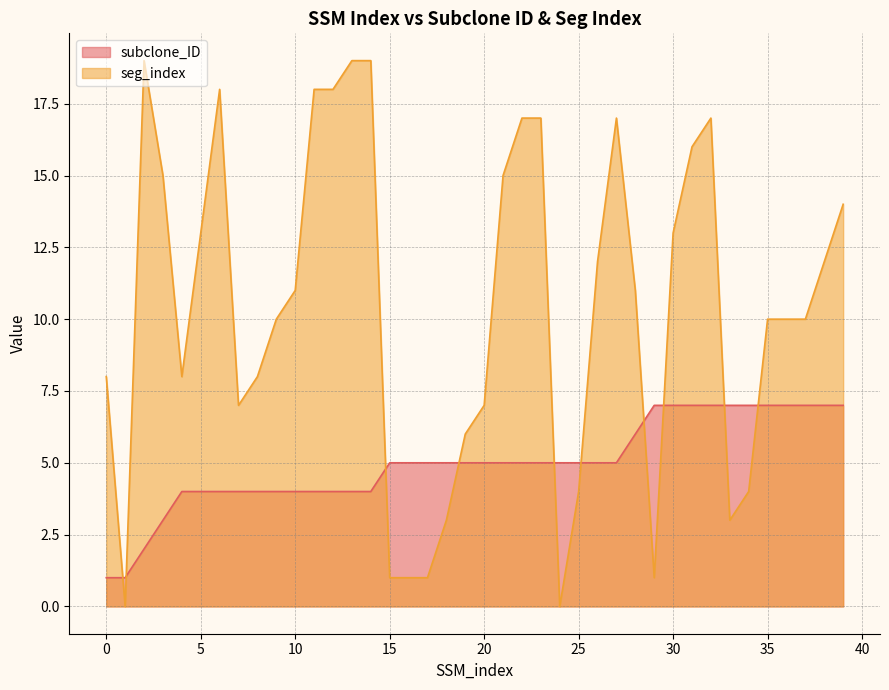

Which series has the largest total across all categories?

seg_index